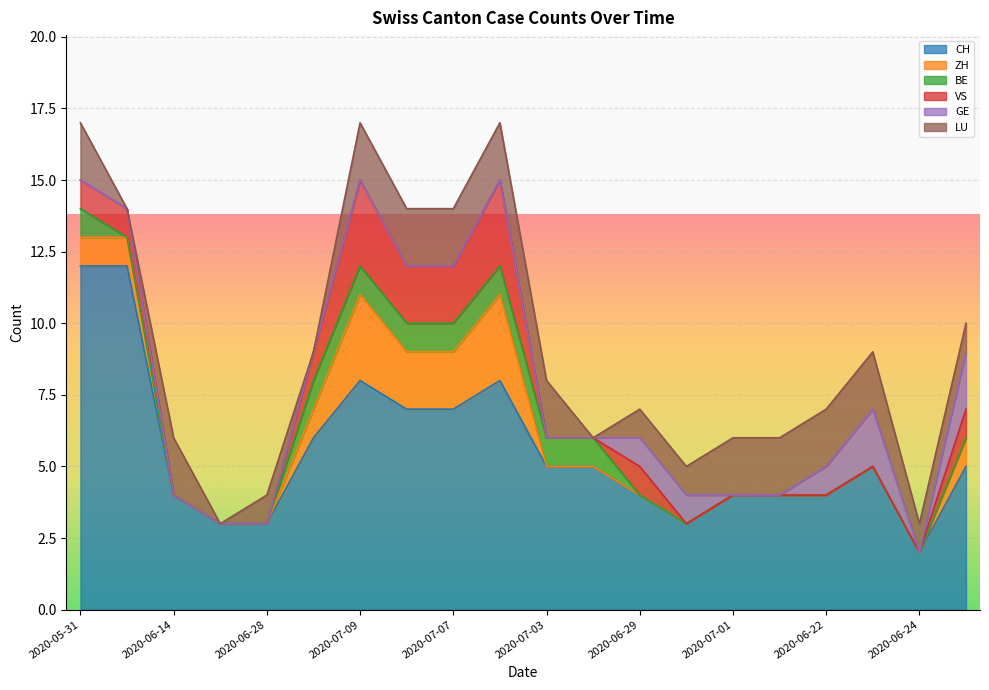

Does the chart display data point markers on the line(s)?

No